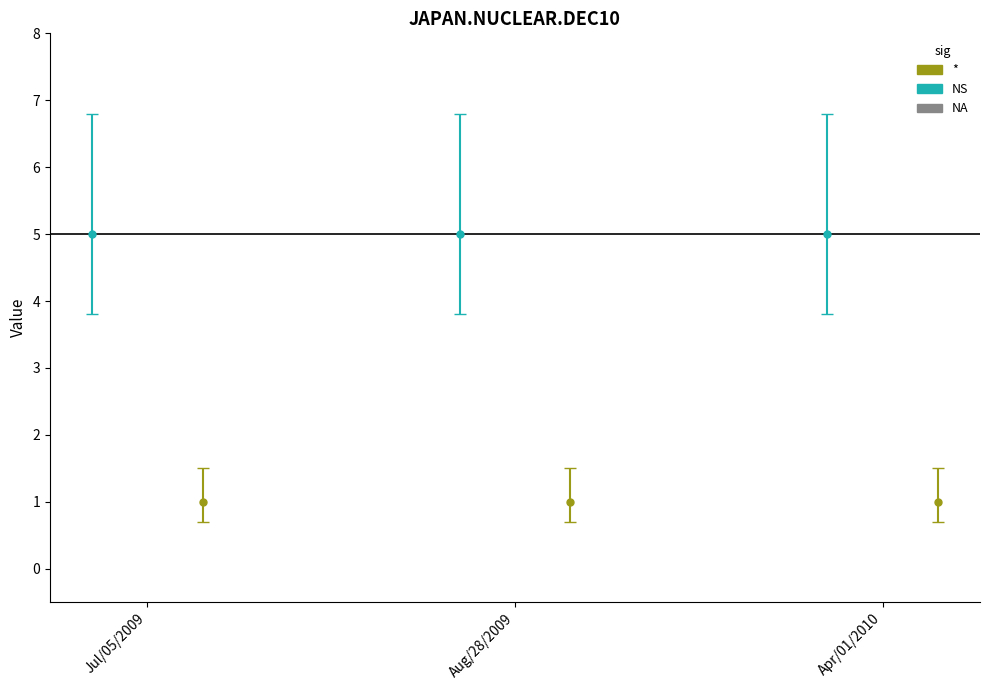

True or false: trade quantity has a value of 1 at Aug/28/2009.

True